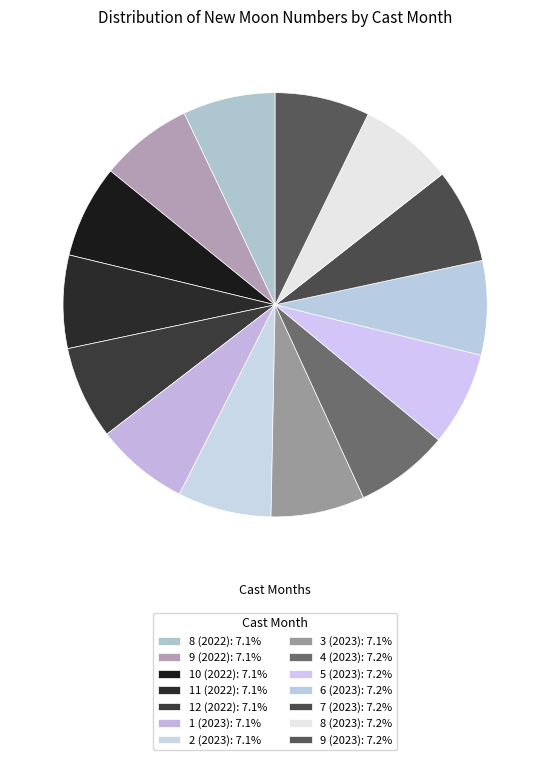

How many segments does this pie chart have?

14